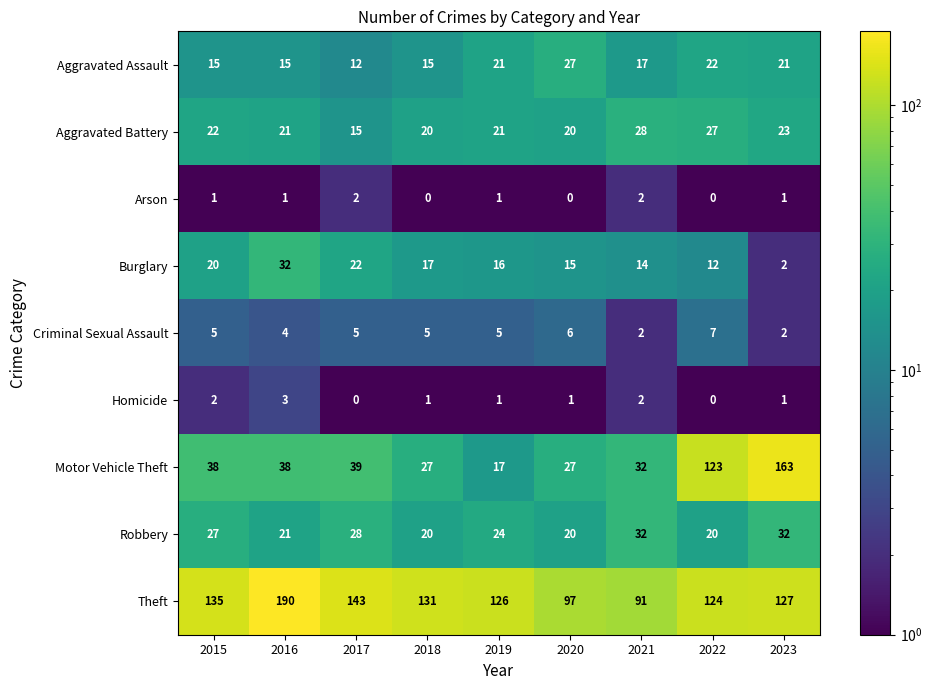

Which series has the largest range (max minus min)?

Motor Vehicle Theft